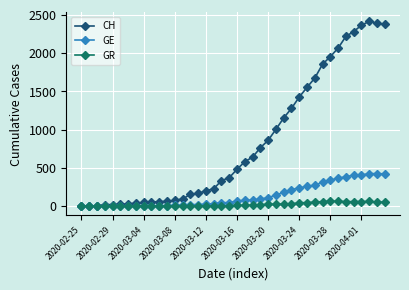

How many lines are shown in the chart?

3